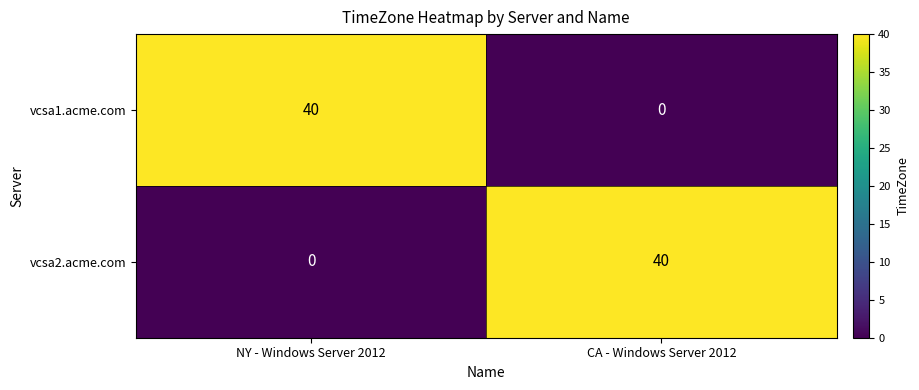

What is the greatest value displayed?

40